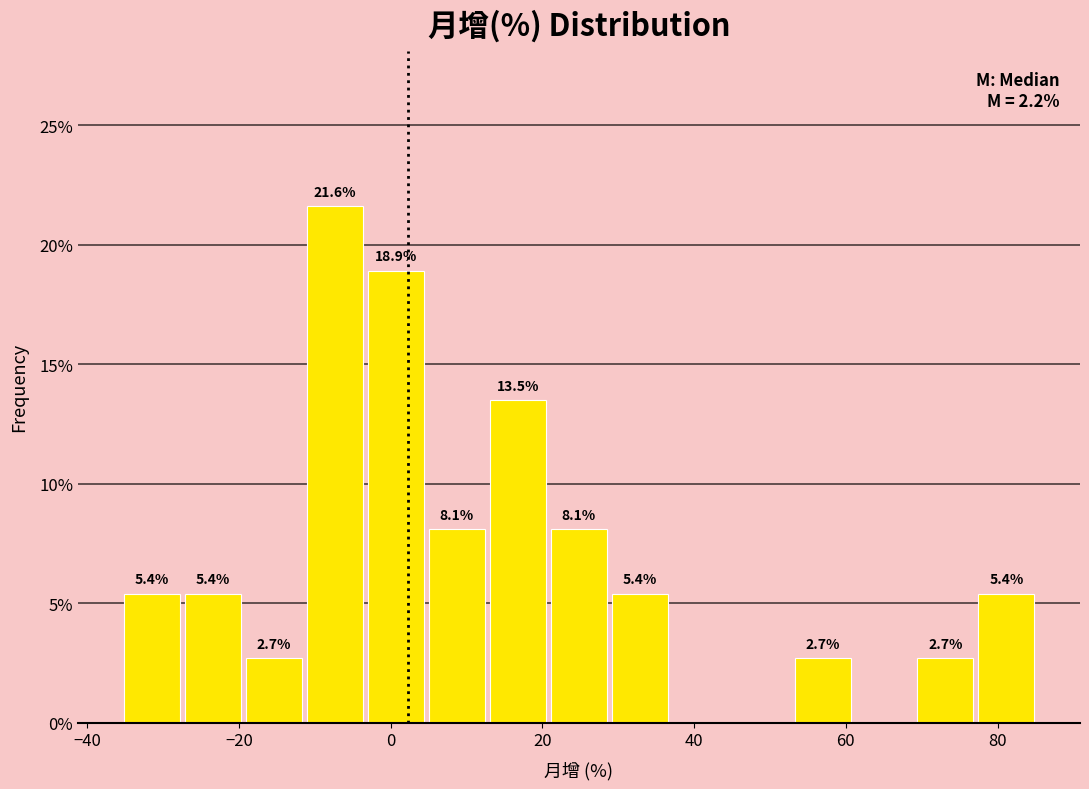

Which range on the x-axis has the tallest bar?

-12 to -4